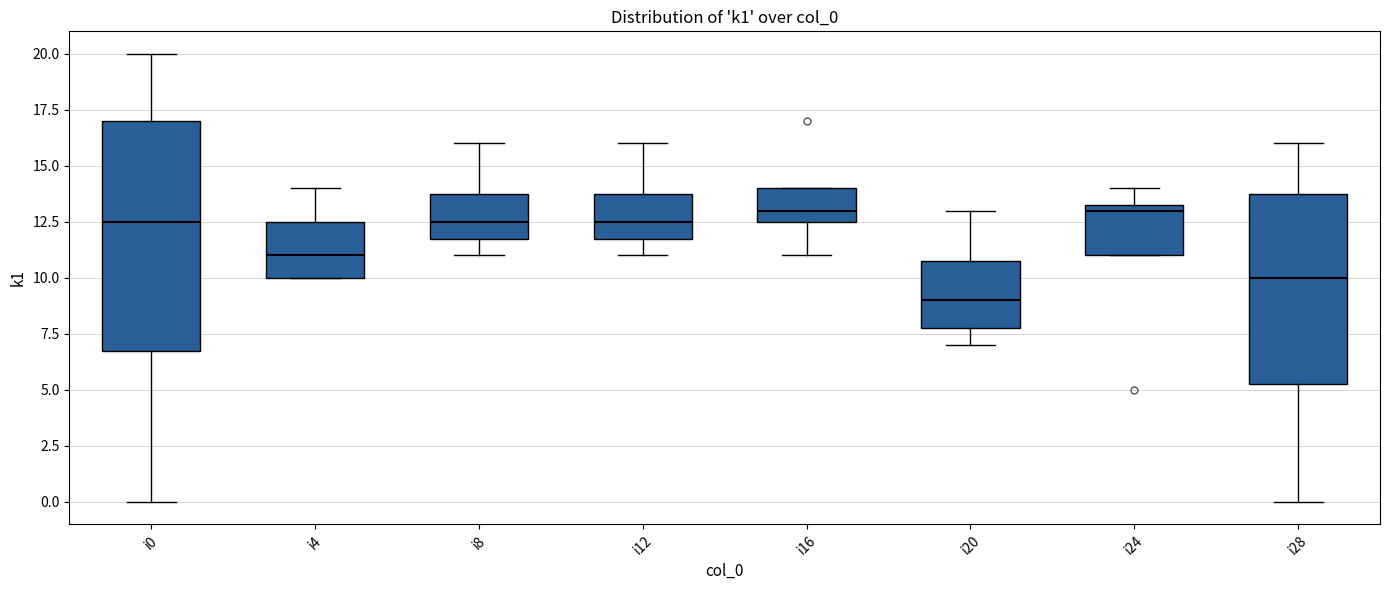

Reading left to right, read every box against the y-axis: the position of its median line, the range the box covers, and the ends of its whiskers. The values are not printed on the chart, so give them approximately, as read against the axis.

i0: median 12.5, box 7.0 to 17.0, whiskers 0.0 to 20.0
i4: median 11.0, box 10.0 to 12.5, whiskers 10.0 to 14.0
i8: median 12.5, box 12.0 to 14.0, whiskers 11.0 to 16.0
i12: median 12.5, box 12.0 to 14.0, whiskers 11.0 to 16.0
i16: median 13.0, box 12.5 to 14.0, whiskers 11.0 to 14.0
i20: median 9.0, box 8.0 to 11.0, whiskers 7.0 to 13.0
i24: median 13.0, box 11.0 to 13.5, whiskers 11.0 to 14.0
i28: median 10.0, box 5.5 to 14.0, whiskers 0.0 to 16.0